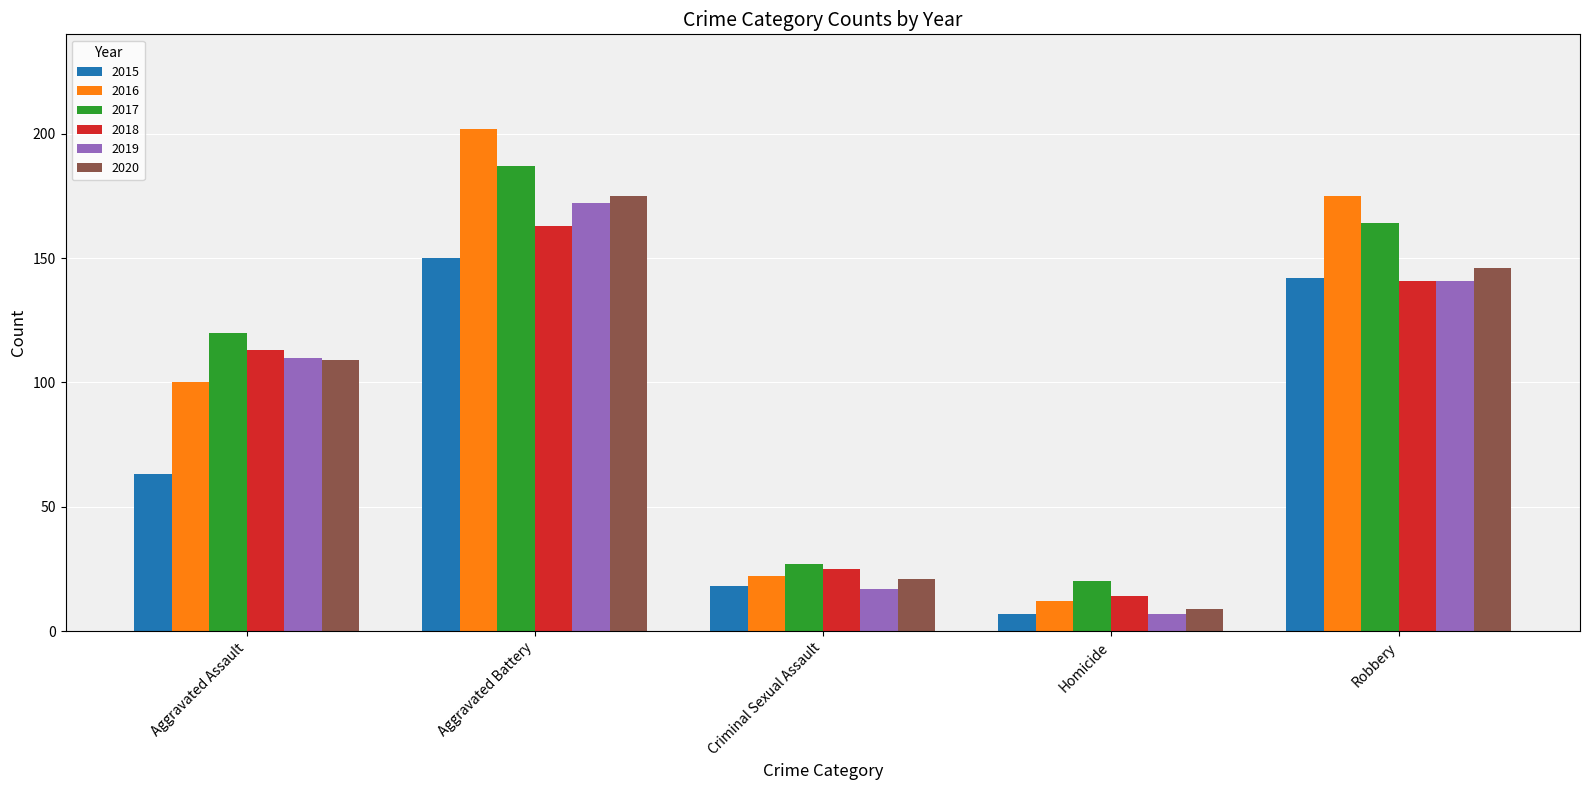

What position from the left is Criminal Sexual Assault?

3